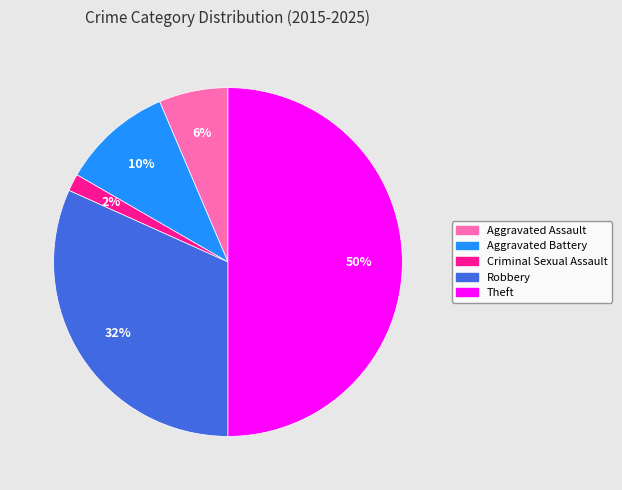

True or false: Aggravated Assault accounts for 21% of the total.

False